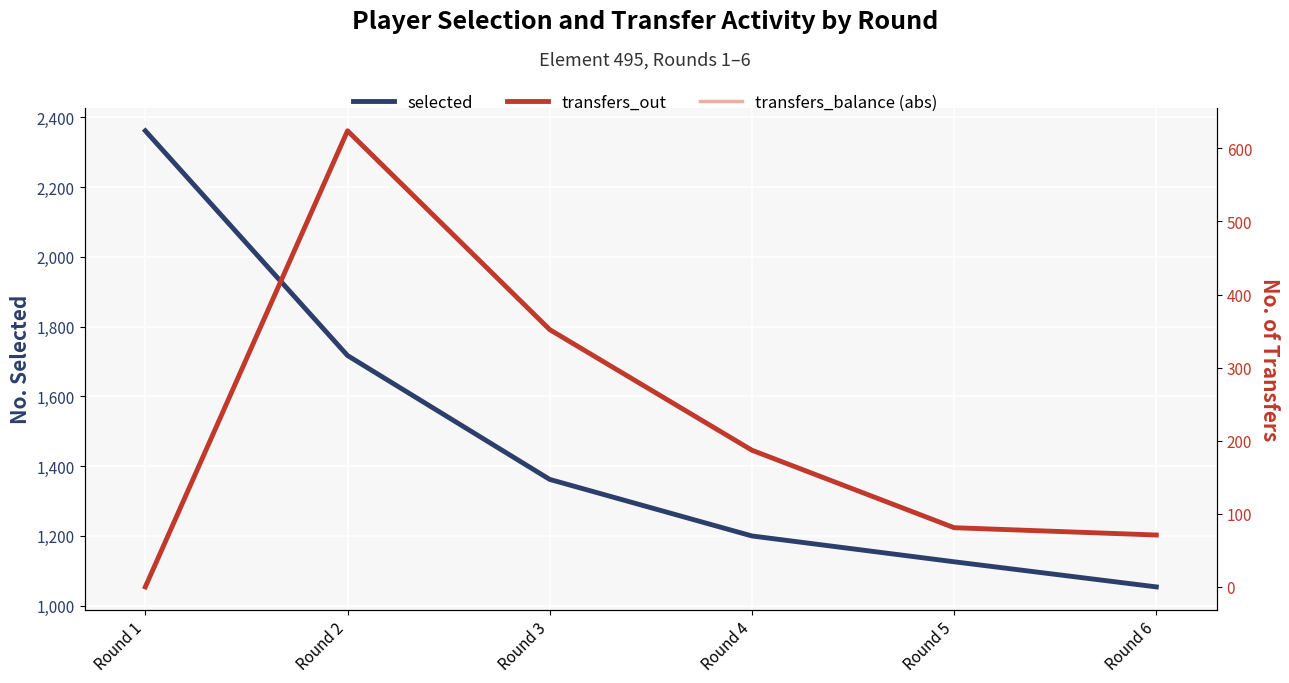

At how many categories does at least one series exceed 593?

6